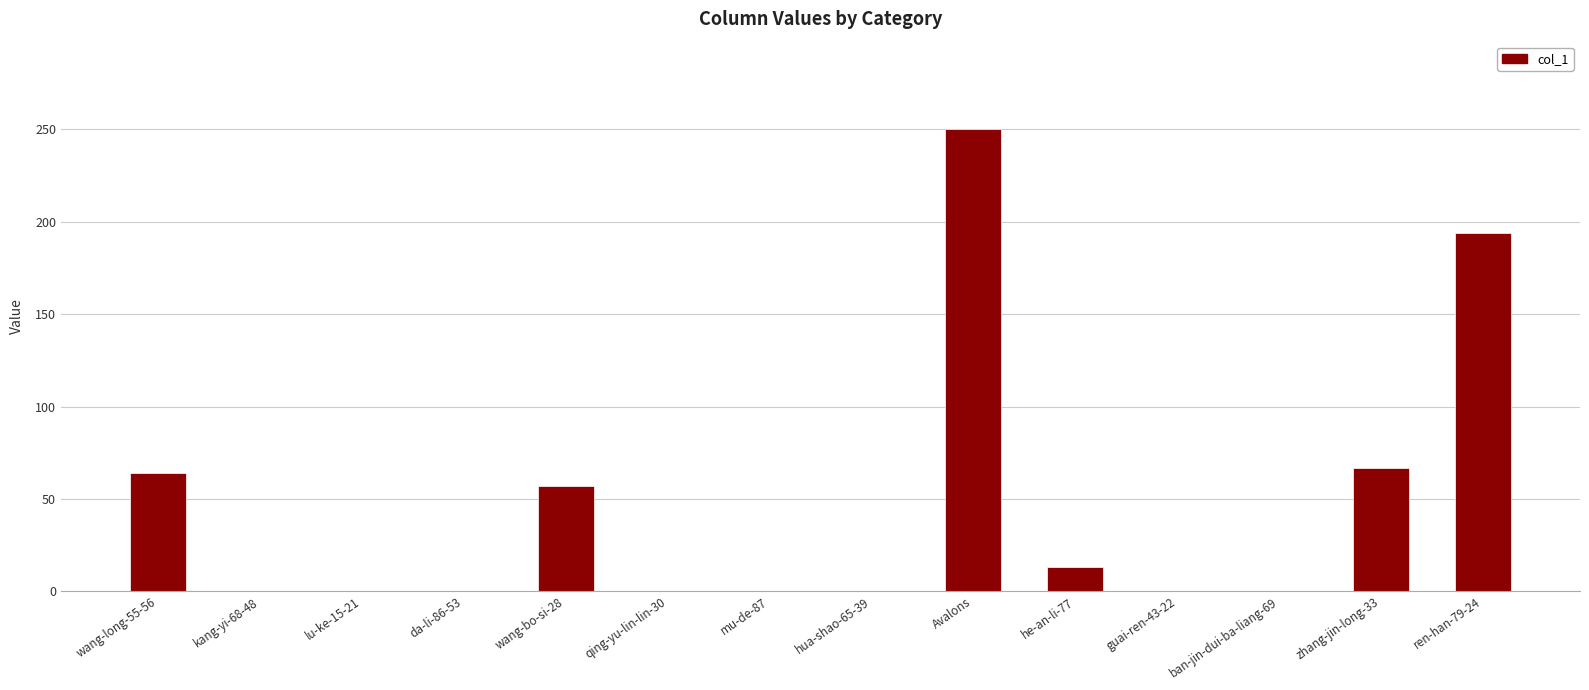

What is the sum of the values at ban-jin-dui-ba-liang-69 and he-an-li-77?

13